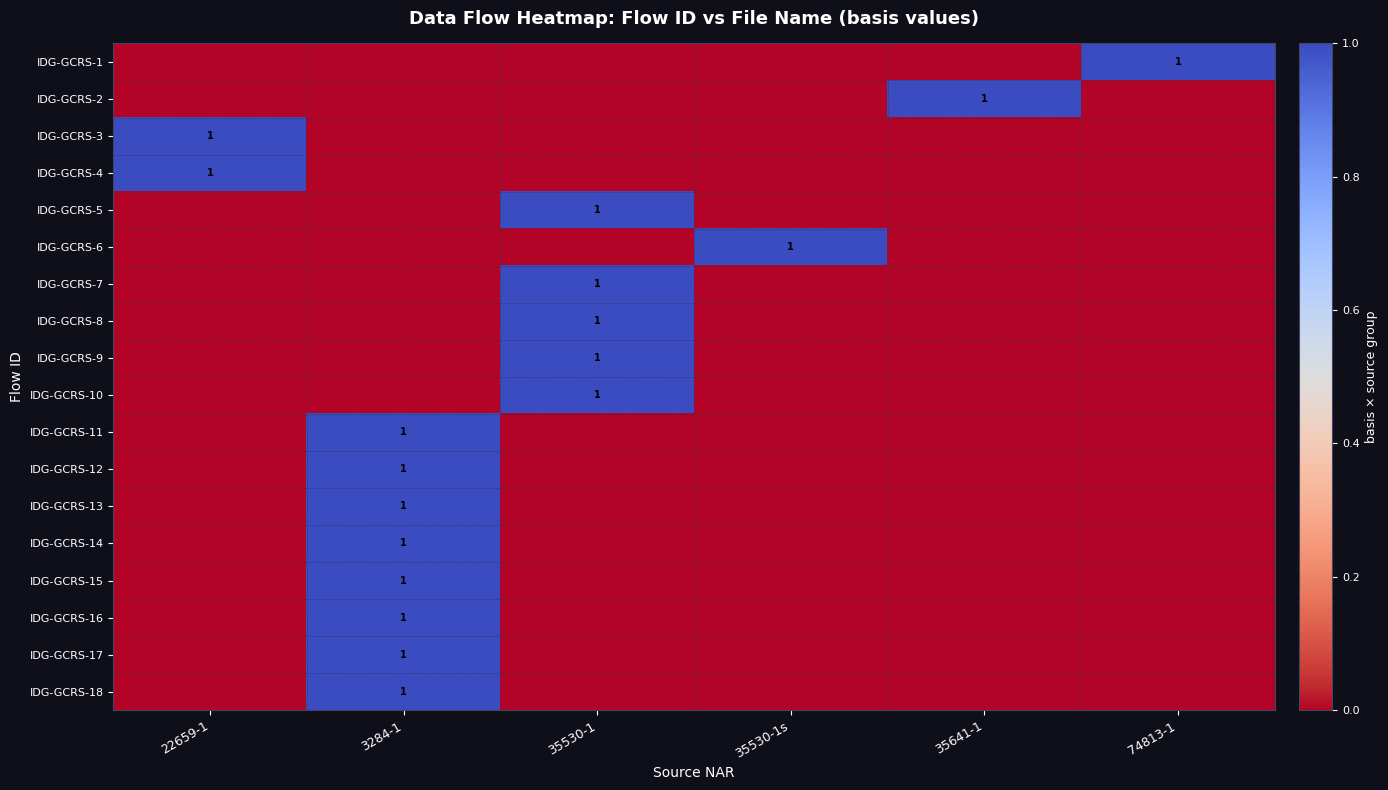

True or false: IDG-GCRS-17 has a value of 0 at 3284-1.

False